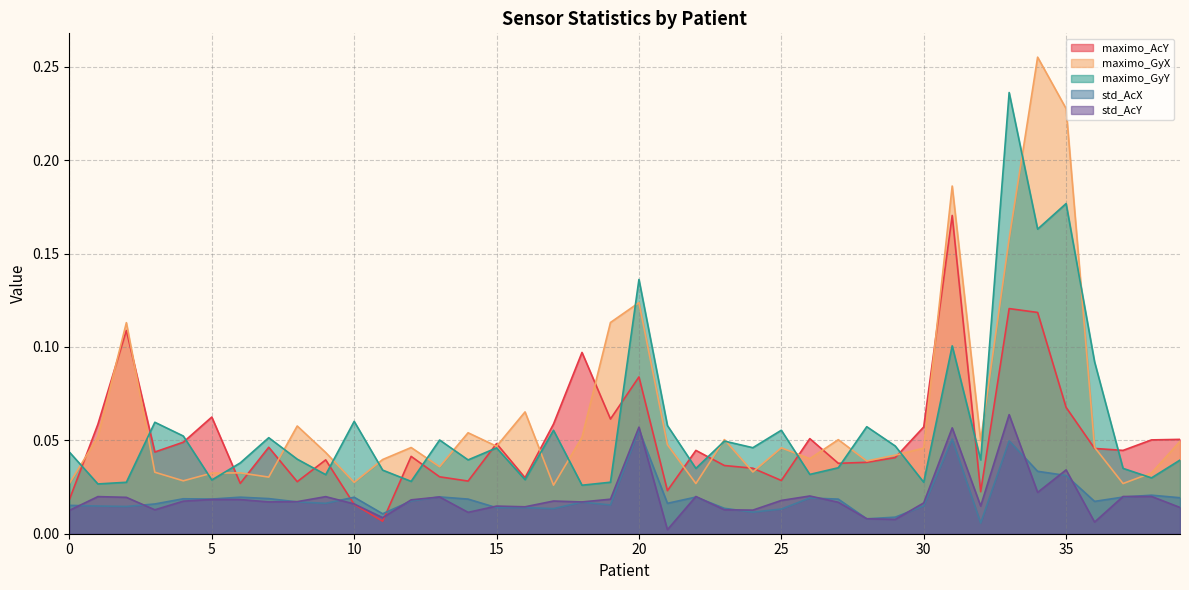

How many interior local peaks does the std_AcY series have?

13